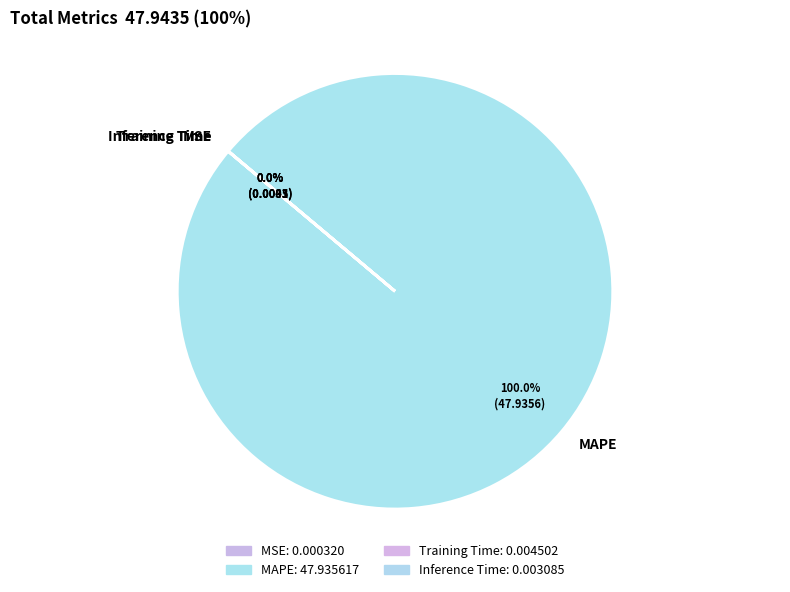

Which category has the biggest portion of the pie?

MAPE